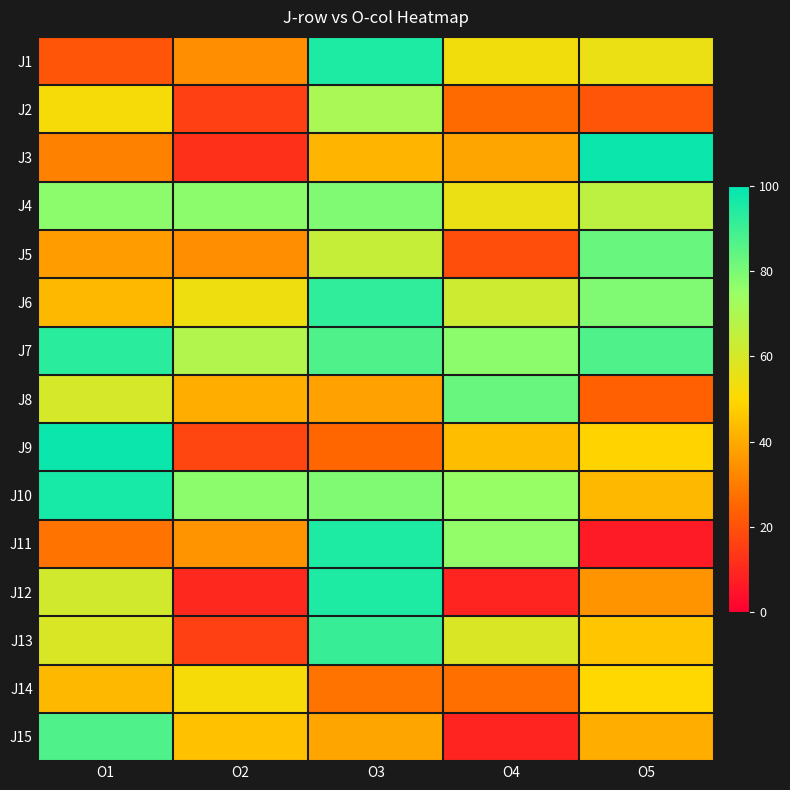

Reading left to right, extract all data points from this chart.

J1: O1=21	O2=34	O3=95	O4=53	O5=55
J2: O1=52	O2=16	O3=71	O4=26	O5=21
J3: O1=31	O2=12	O3=42	O4=39	O5=98
J4: O1=77	O2=77	O3=79	O4=55	O5=66
J5: O1=37	O2=34	O3=64	O4=19	O5=83
J6: O1=43	O2=54	O3=92	O4=62	O5=79
J7: O1=93	O2=69	O3=87	O4=77	O5=87
J8: O1=60	O2=41	O3=38	O4=83	O5=24
J9: O1=98	O2=17	O3=25	O4=44	O5=49
J10: O1=96	O2=77	O3=79	O4=75	O5=43
J11: O1=28	O2=35	O3=95	O4=76	O5=7
J12: O1=61	O2=10	O3=95	O4=9	O5=35
J13: O1=59	O2=16	O3=91	O4=59	O5=46
J14: O1=43	O2=52	O3=28	O4=27	O5=50
J15: O1=87	O2=45	O3=39	O4=9	O5=41